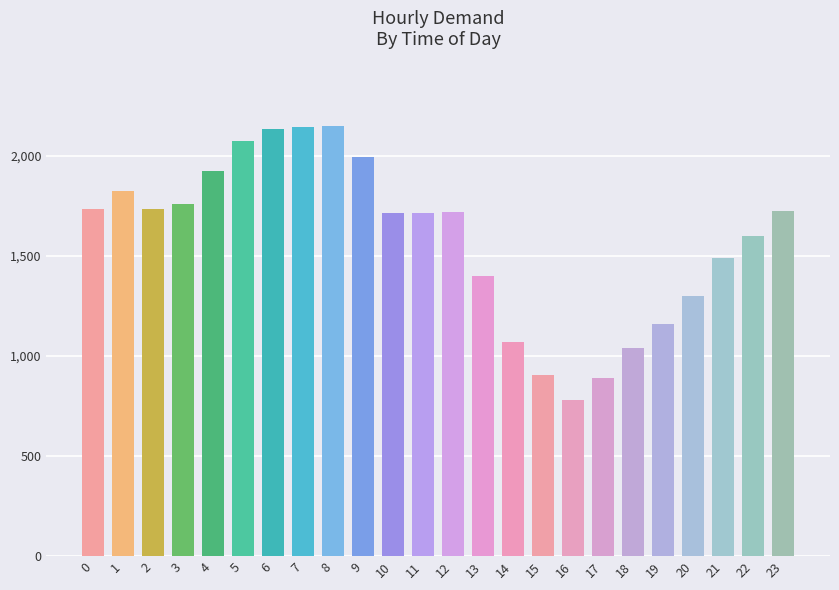

What is the approximate value at 4?

1923